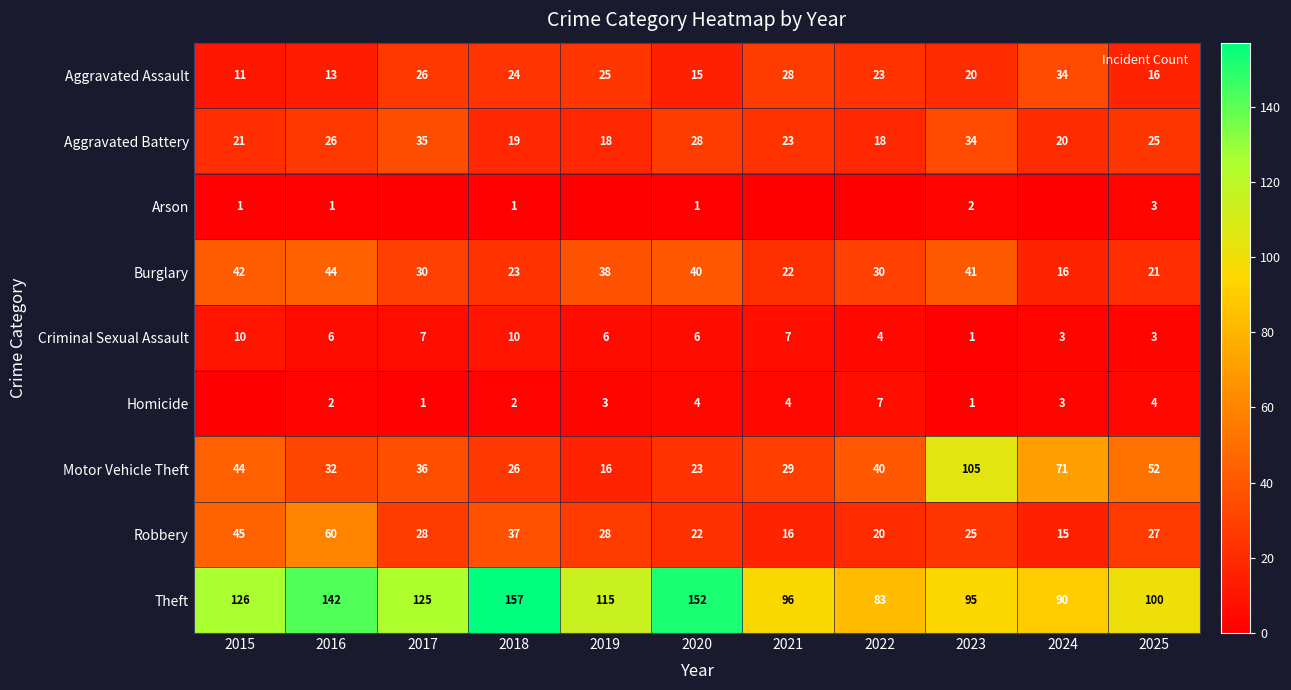

What is the lowest value of the Burglary series?

16